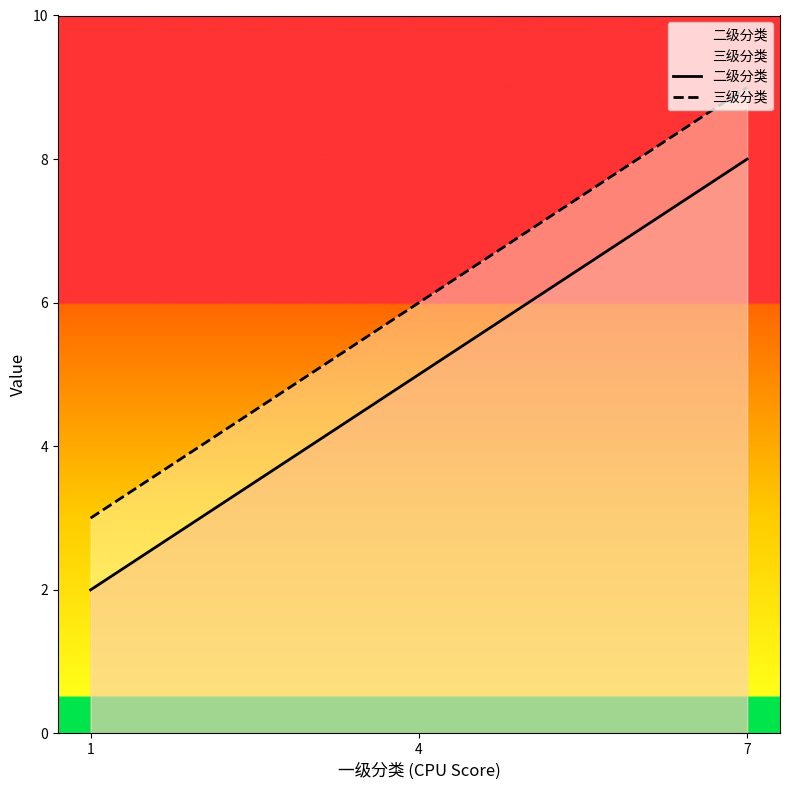

At which category is the sum across all series the highest?

7